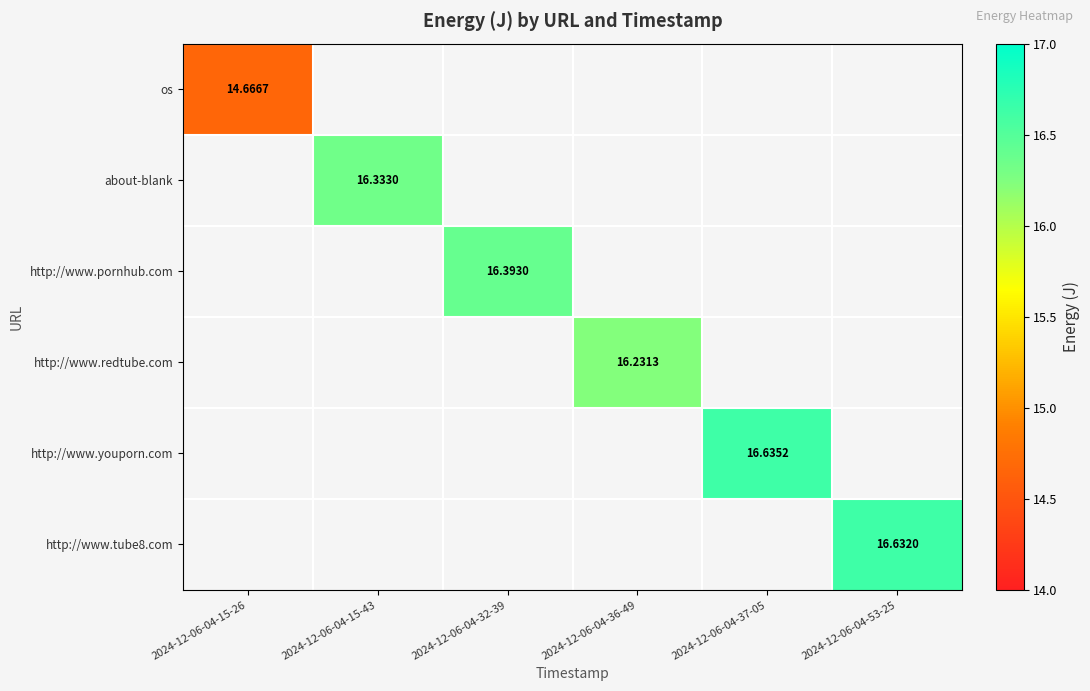

At which category does the chart reach its peak across all series?

2024-12-06-04-37-05